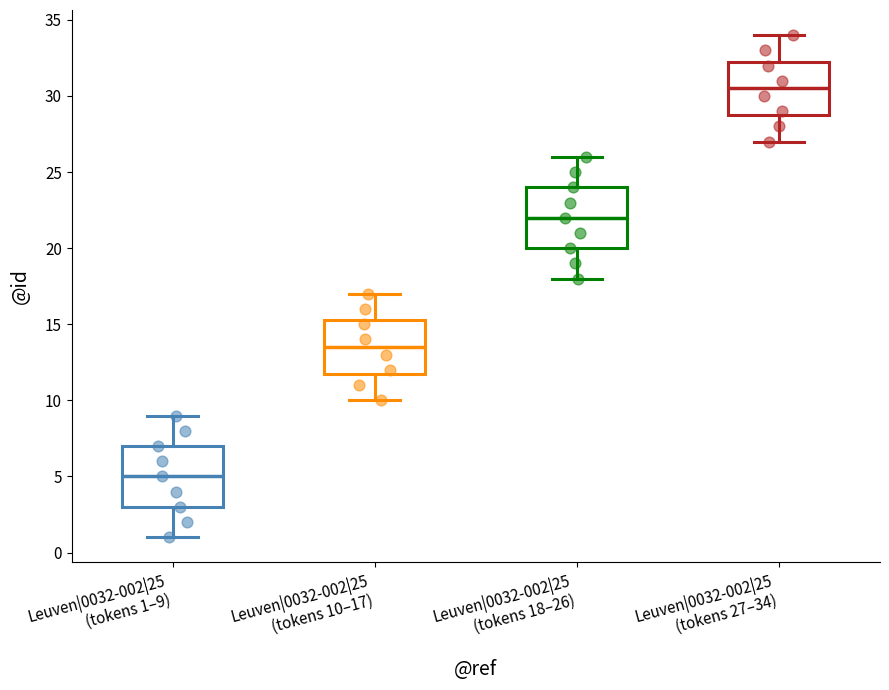

Which box's median line is the highest?

Leuven|0032-002|25 (tokens 27–34)